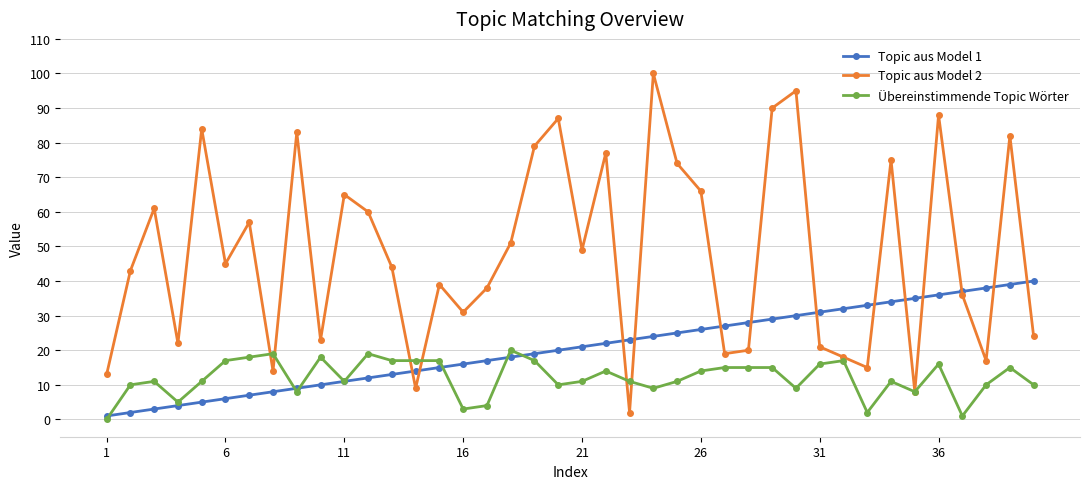

Which series has the largest range (max minus min)?

Topic aus Model 2